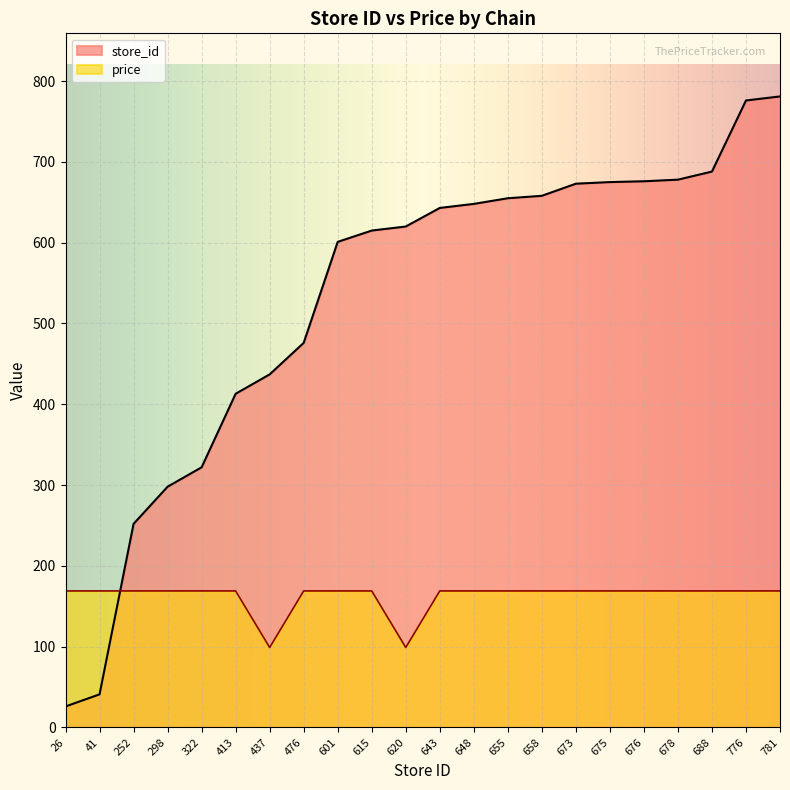

How many intersections are there between price and store_id?

1